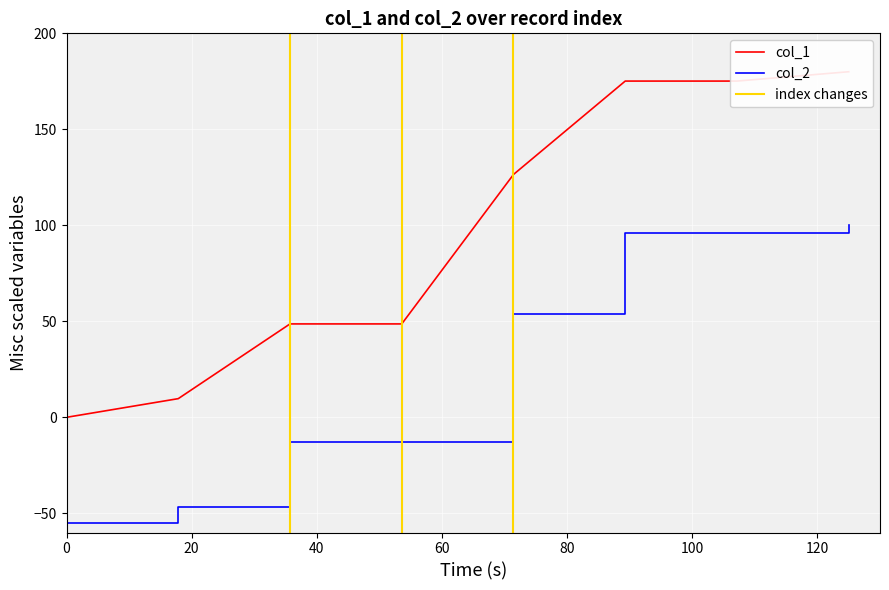

What is the highest value of the col_2 series?

100.0